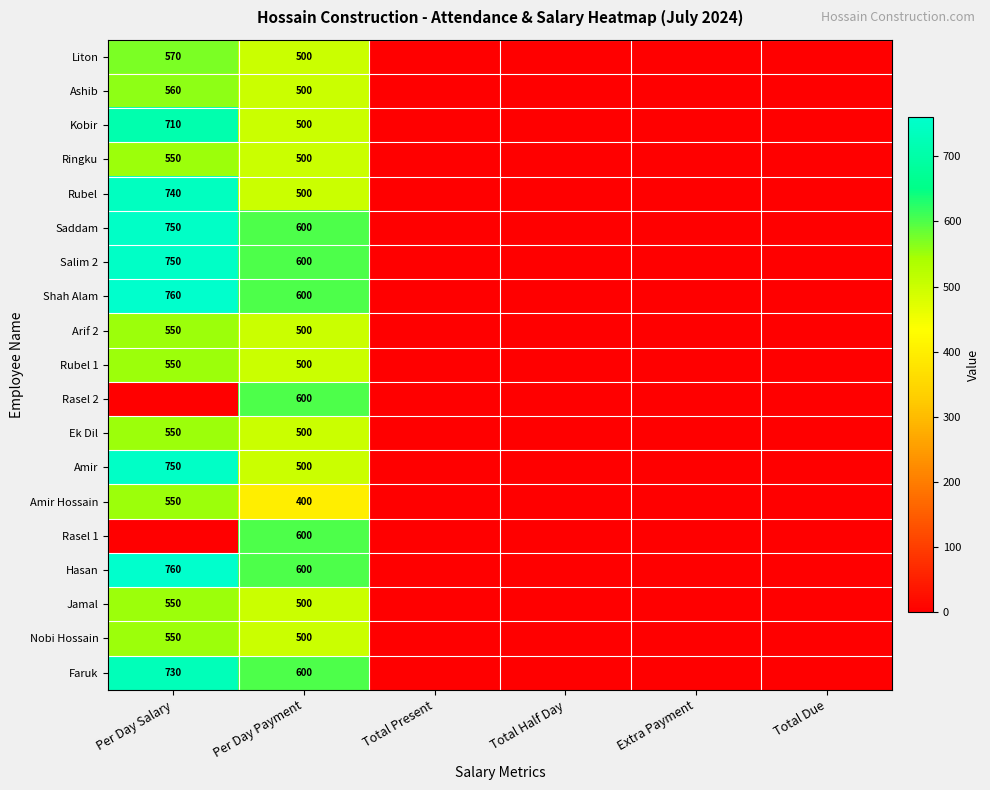

The Kobir series shows 710 at Per Day Salary. True or false?

True